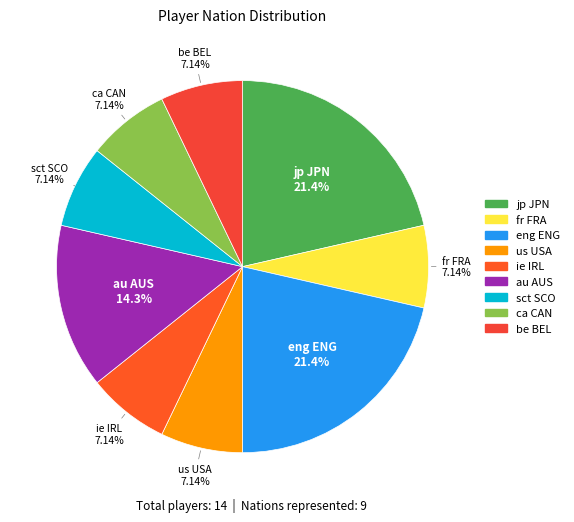

Does any single category account for the majority?

No